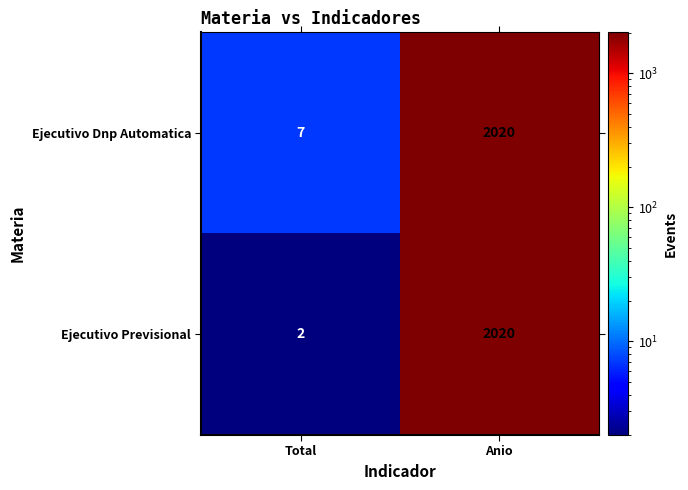

Count the number of categories in the chart.

2